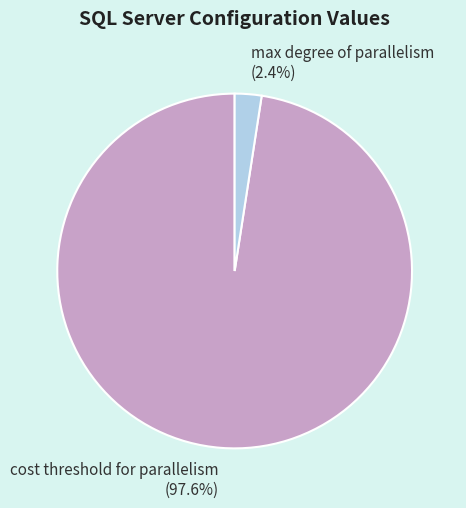

To the nearest percent, what is the difference between the largest and smallest slice percentages?

95%